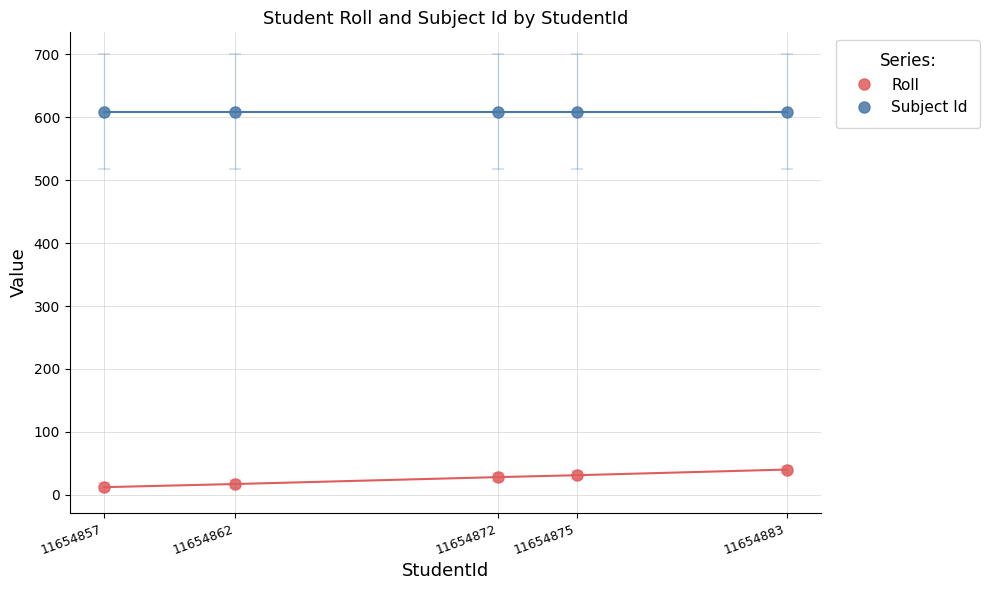

What is the smallest value displayed?

12